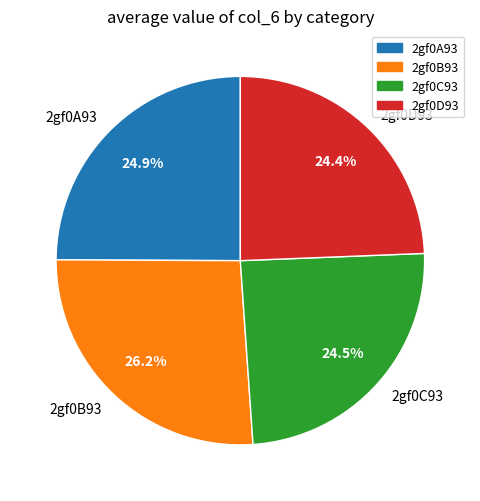

Which has a higher value, 2gf0B93 or 2gf0A93?

2gf0B93